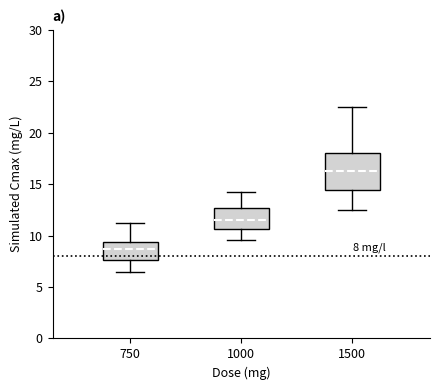

Which box's median line is the highest?

1500